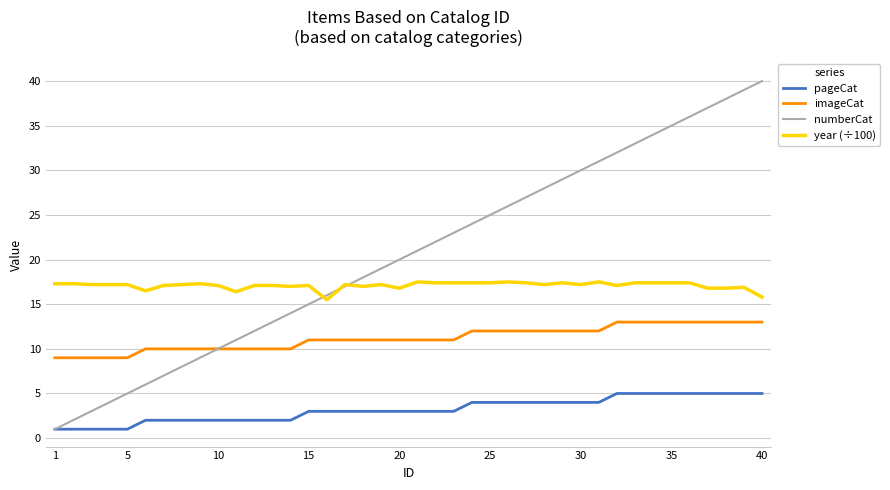

Rank the series by their maximum value, from lowest to highest.

pageCat, imageCat, year (÷100), numberCat